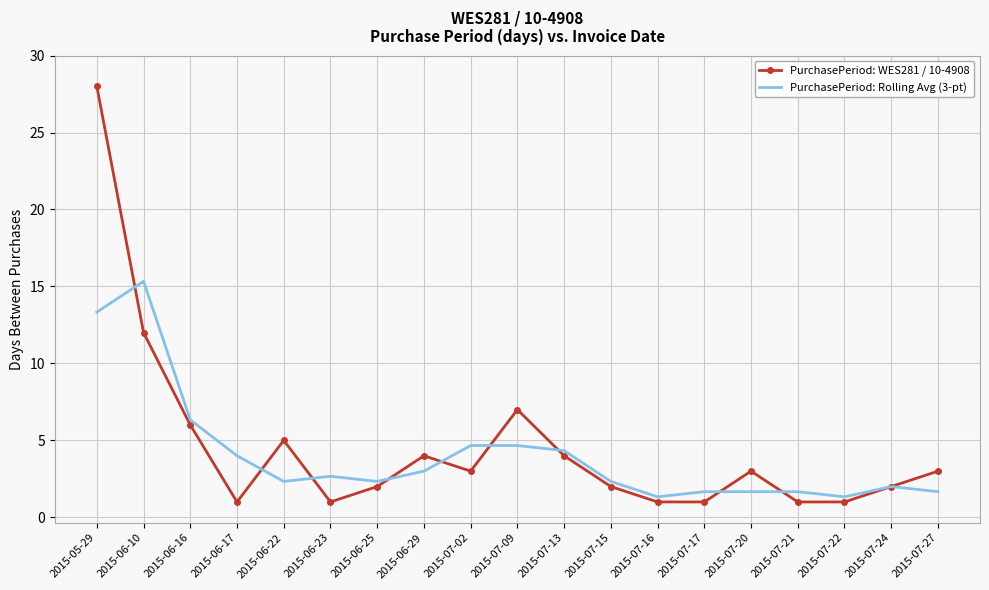

Where is the first local minimum for PurchasePeriod: Rolling Avg (3-pt)?

2015-06-22